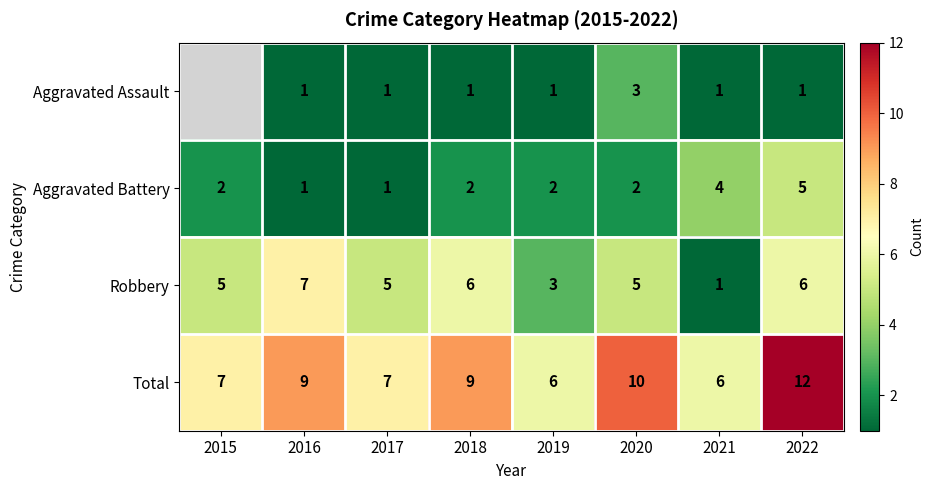

How many Aggravated Battery values are between 2 and 4?

5